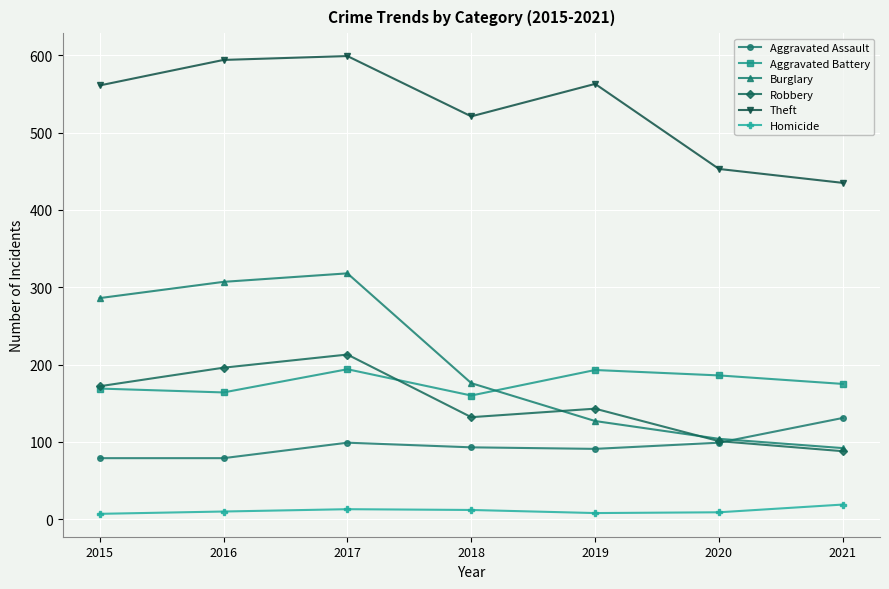

Between 2019 and 2020, which series saw the biggest shift?

Theft